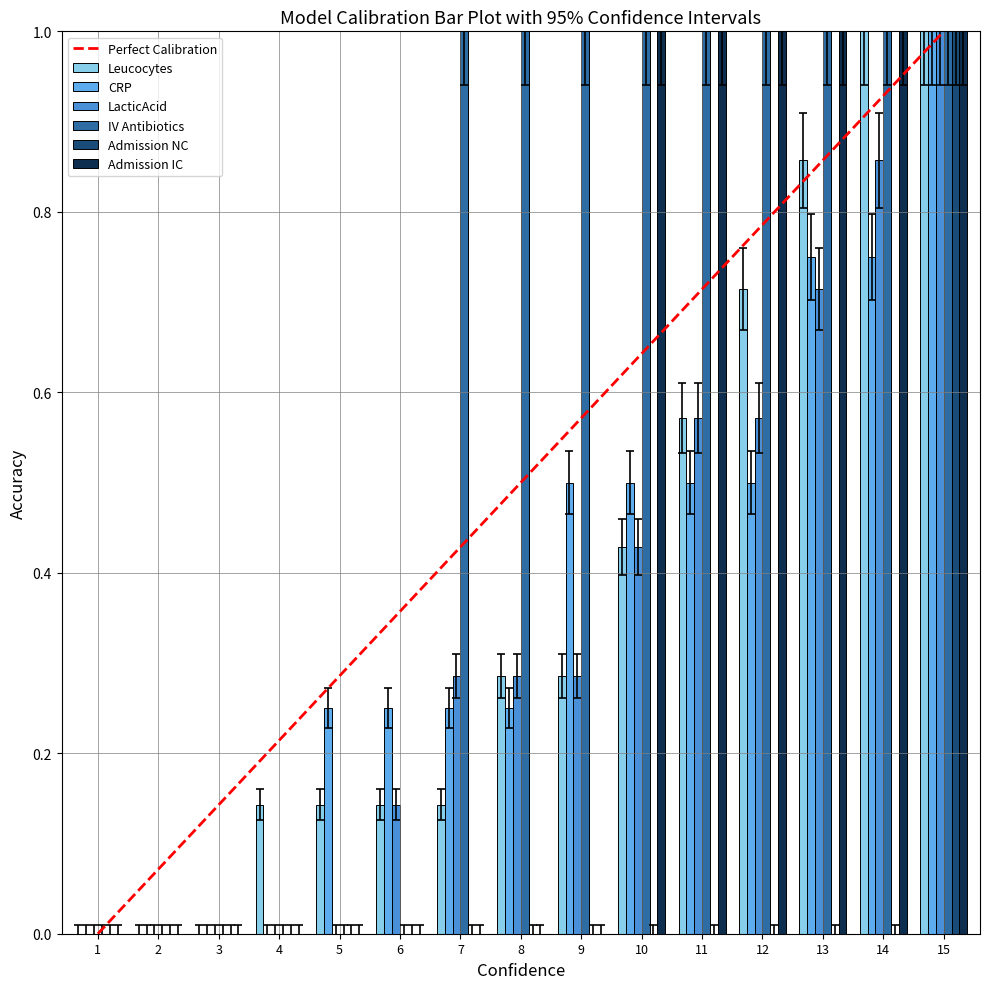

How many categories are shown in the chart?

15